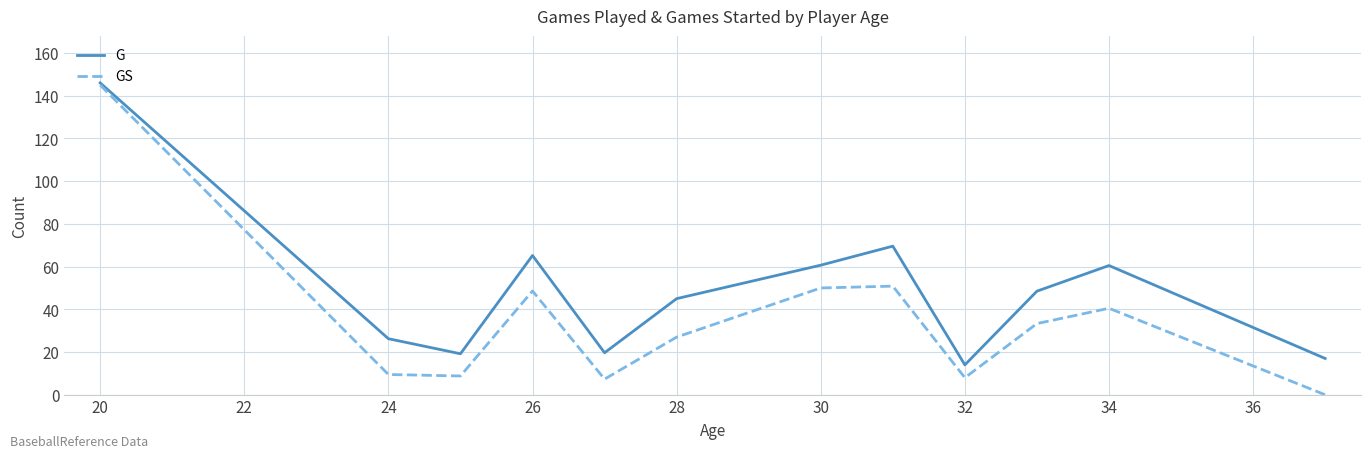

Which series has the largest range (max minus min)?

GS